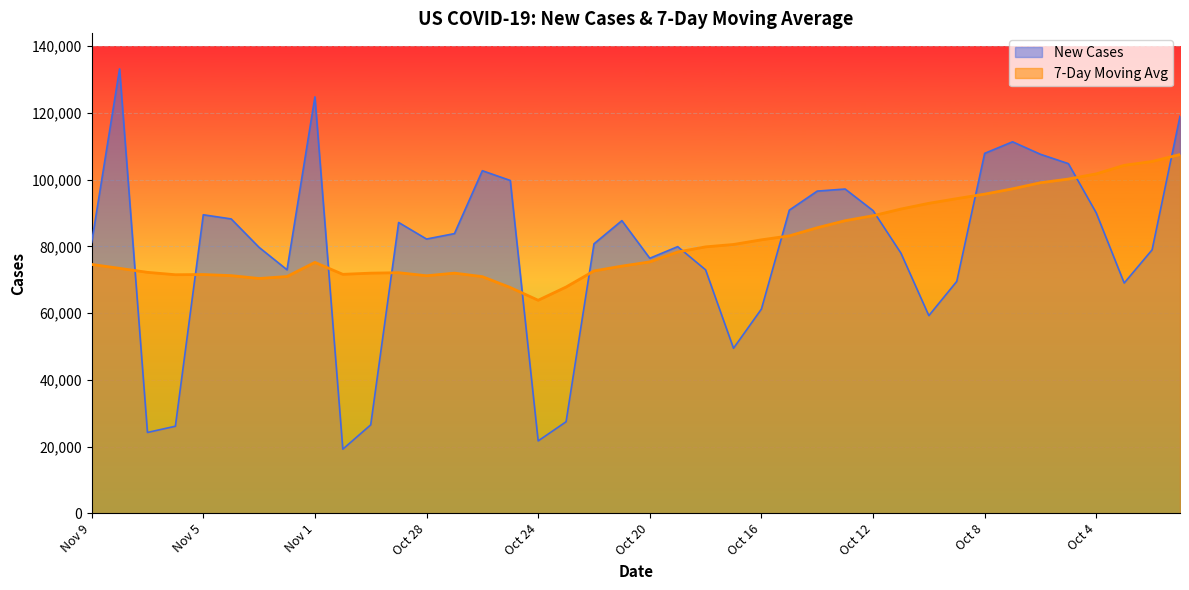

Reading left to right, transcribe all the data shown in this chart.

7-Day Moving Avg: Nov 9=74584	Nov 8=73414	Nov 7=72216	Nov 6=71501	Nov 5=71560	Nov 4=71231	Nov 3=70370	Nov 2=70960	Nov 1=75200	Oct 31=71621	Oct 30=71974	Oct 29=72106	Oct 28=71191	Oct 27=71979	Oct 26=70923	Oct 25=67671	Oct 24=63845	Oct 23=67812	Oct 22=72638	Oct 21=74080	Oct 20=75344	Oct 19=78309	Oct 18=79853	Oct 17=80567	Oct 16=81964	Oct 15=83148	Oct 14=85580	Oct 13=87691	Oct 12=89178	Oct 11=91189	Oct 10=92909	Oct 9=94305	Oct 8=95657	Oct 7=97246	Oct 6=99070	Oct 5=100174	Oct 4=101735	Oct 3=104290	Oct 2=105444	Oct 1=107517
New Cases: Nov 9=81184	Nov 8=133195	Nov 7=24227	Nov 6=26092	Nov 5=89471	Nov 4=88226	Nov 3=79698	Nov 2=72994	Nov 1=124810	Oct 31=19219	Oct 30=26504	Oct 29=87166	Oct 28=82200	Oct 27=83827	Oct 26=102676	Oct 25=99755	Oct 24=21692	Oct 23=27429	Oct 22=80758	Oct 21=87716	Oct 20=76437	Oct 19=79916	Oct 18=72967	Oct 17=49463	Oct 16=61209	Oct 15=90858	Oct 14=96563	Oct 13=97188	Oct 12=90725	Oct 11=77968	Oct 10=59242	Oct 9=69495	Oct 8=107880	Oct 7=111341	Oct 6=107597	Oct 5=104801	Oct 4=90013	Oct 3=69013	Oct 2=78959	Oct 1=118999